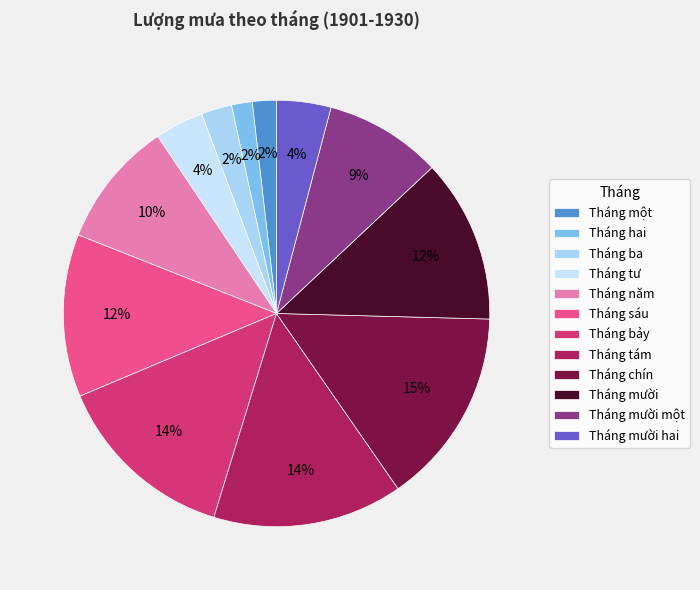

To the nearest percent, what is the average slice percentage?

8%